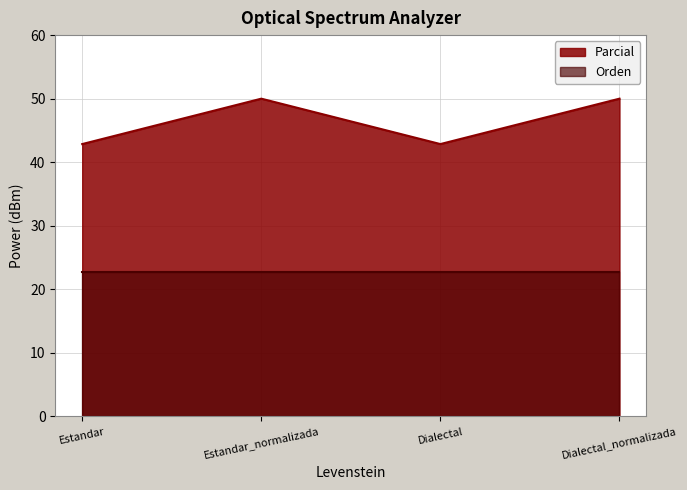

What is the label of the 2nd point from the left?

Estandar_normalizada